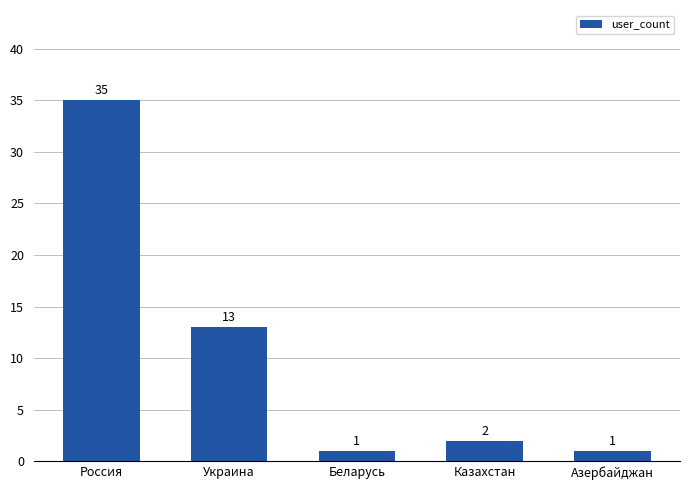

What is the difference between the values at Казахстан and Беларусь?

1